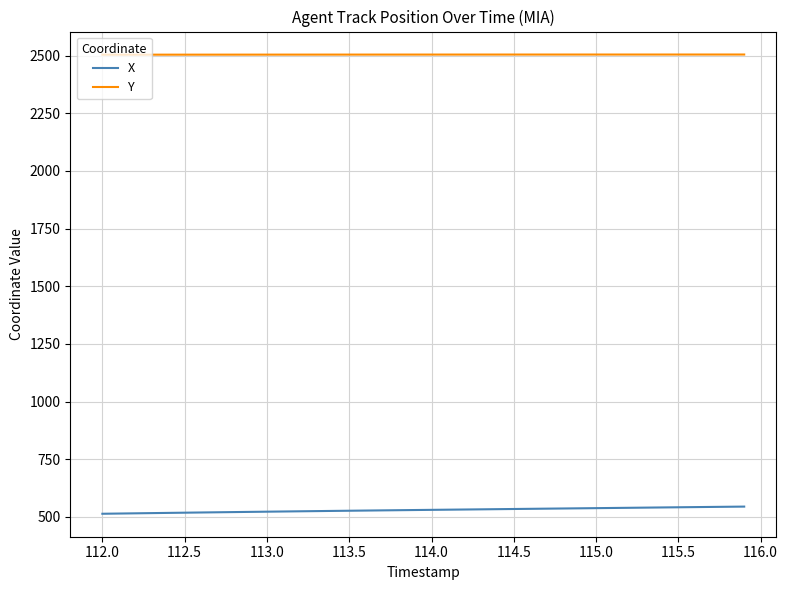

What is the smallest value displayed?

513.8